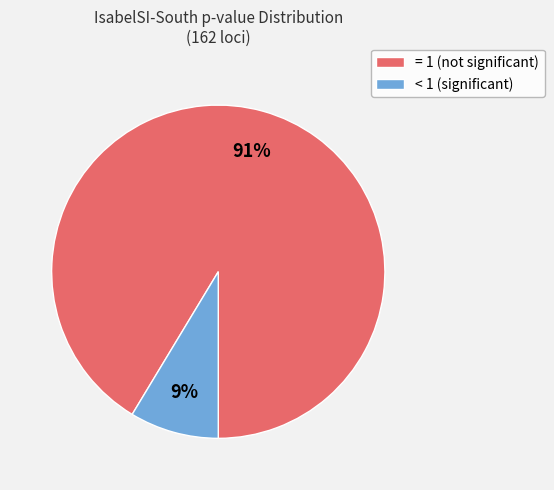

Rank the categories by value from lowest to highest.

< 1 (significant), = 1 (not significant)